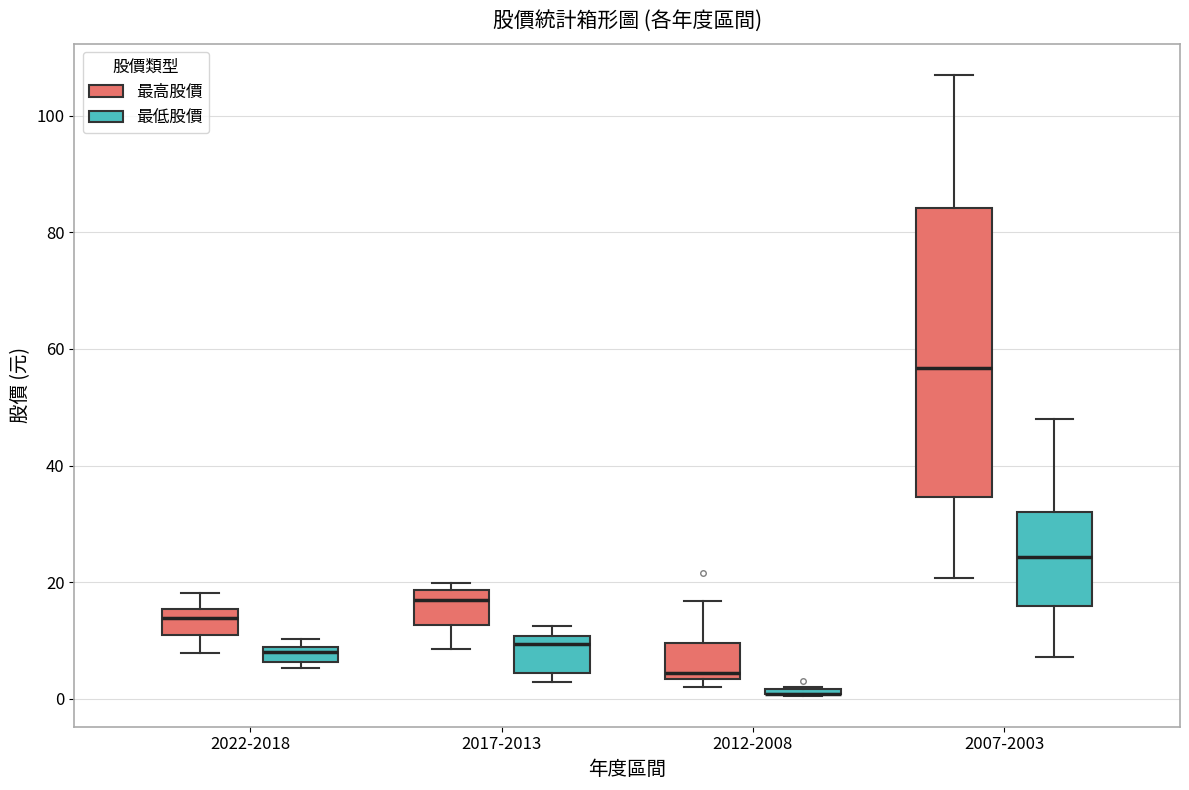

Which box is the tallest, from its lower edge to its upper edge?

2007-2003 (最高股價)